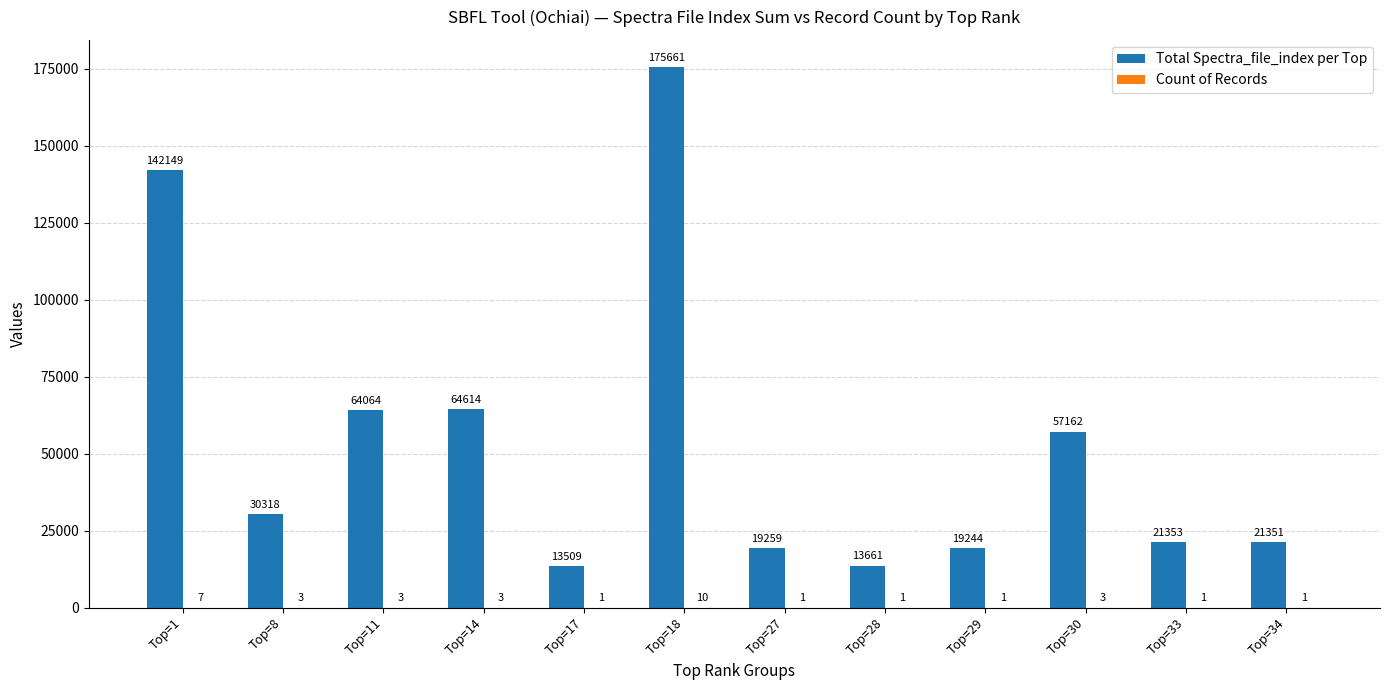

Which category has the highest value in the Total Spectra_file_index per Top series?

Top=18